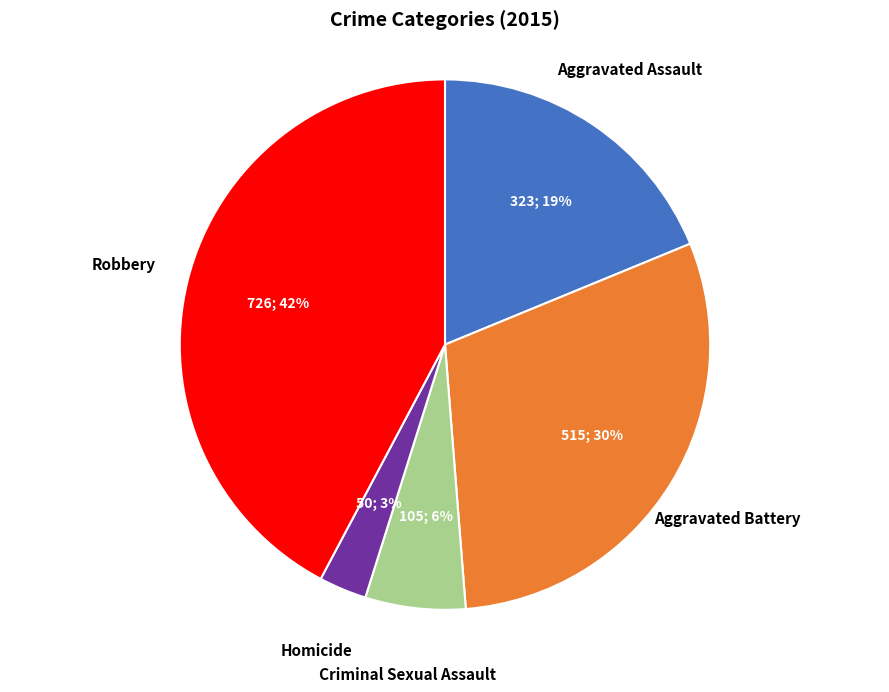

True or false: Aggravated Assault accounts for 26% of the total.

False